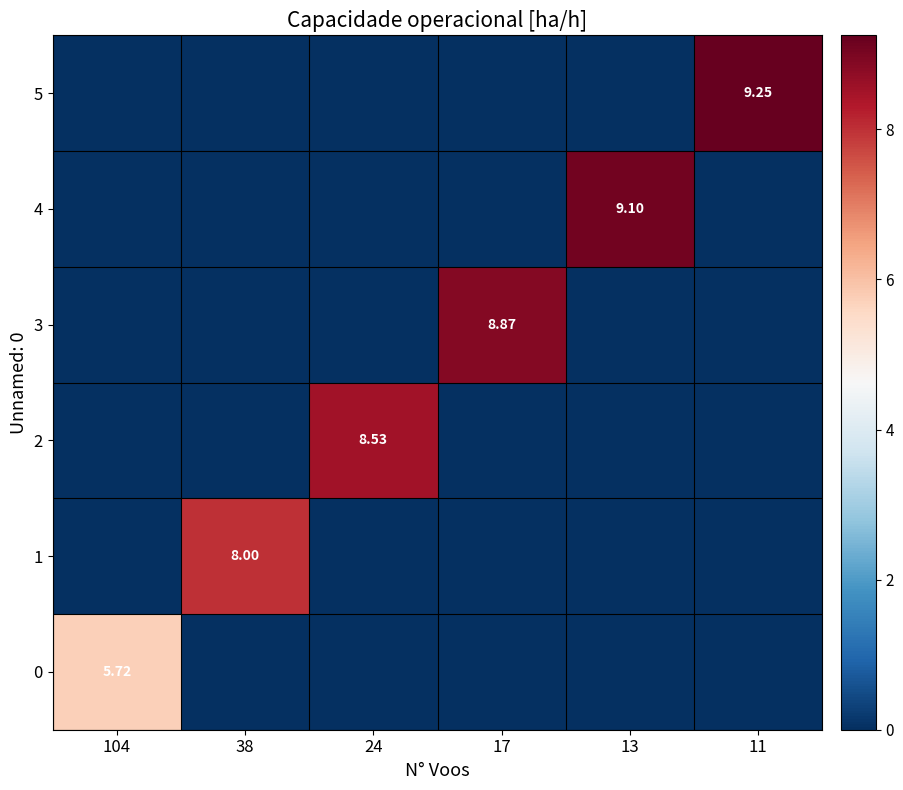

The 3 series shows 5.5 at 38. True or false?

False